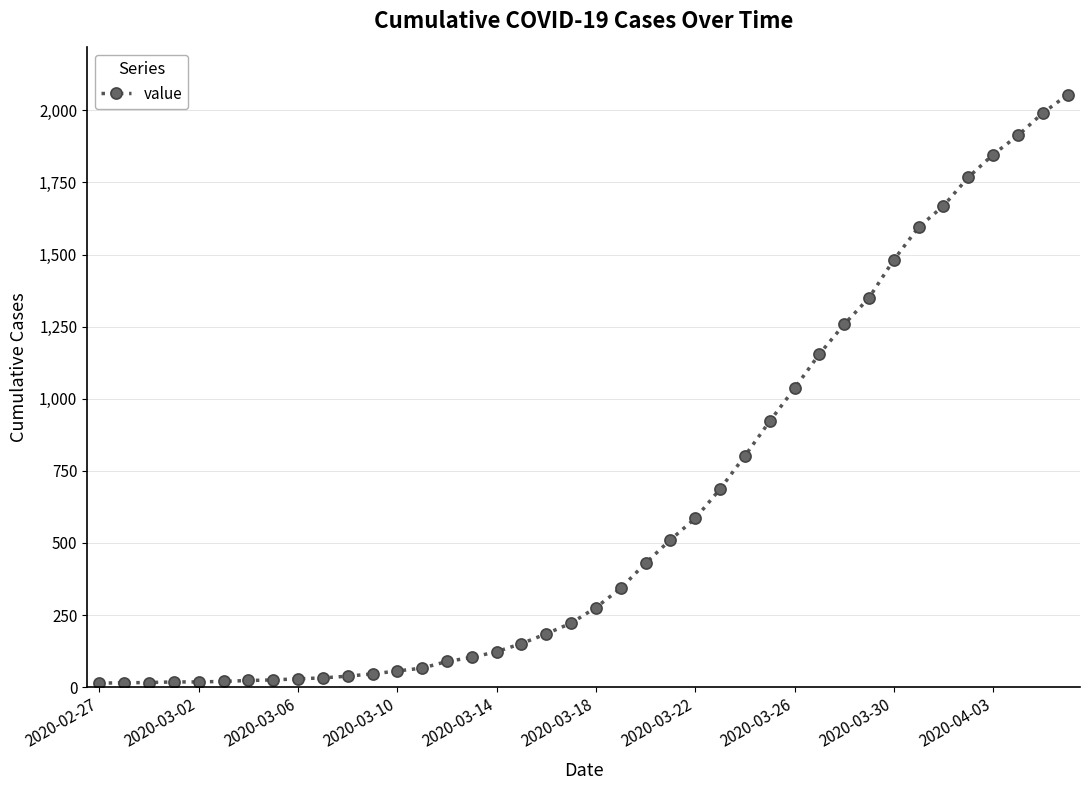

What is the greatest value displayed?

2054